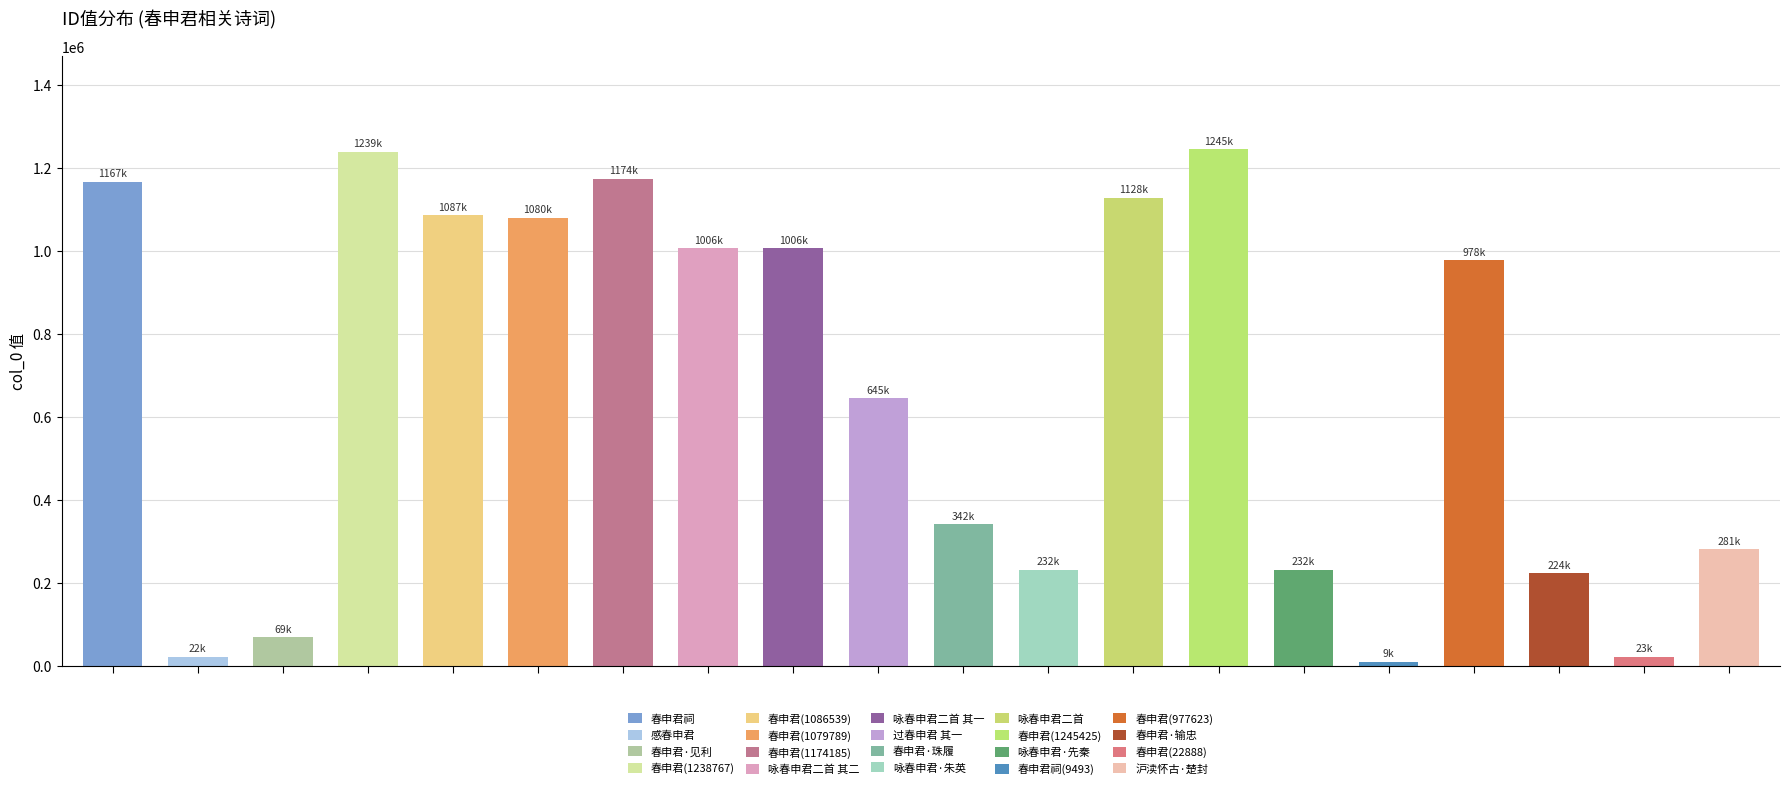

What is the sum of all values?

13189506